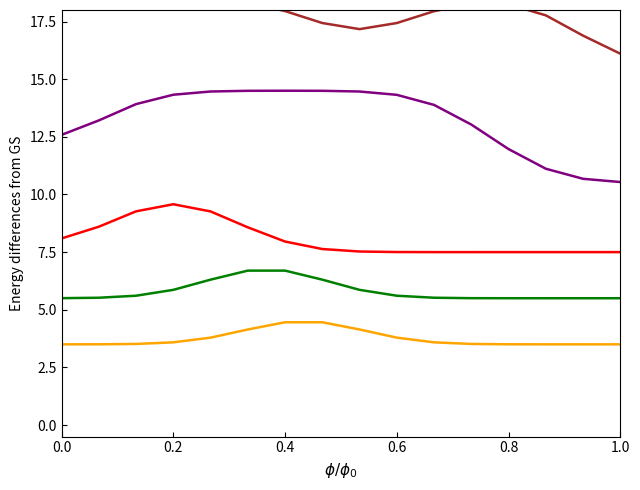

True or false: col_3 and col_6 cross at least once.

False